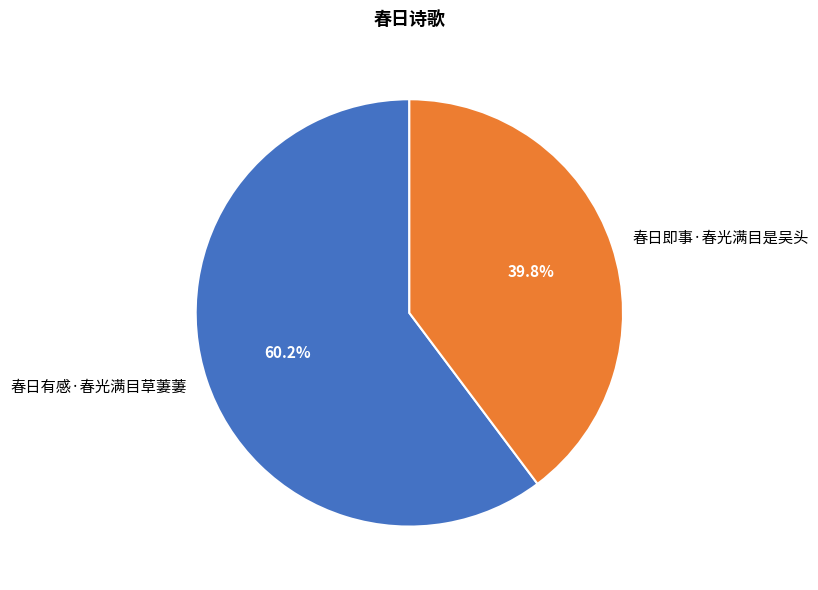

Which slice is the largest?

春日有感·春光满目草萋萋